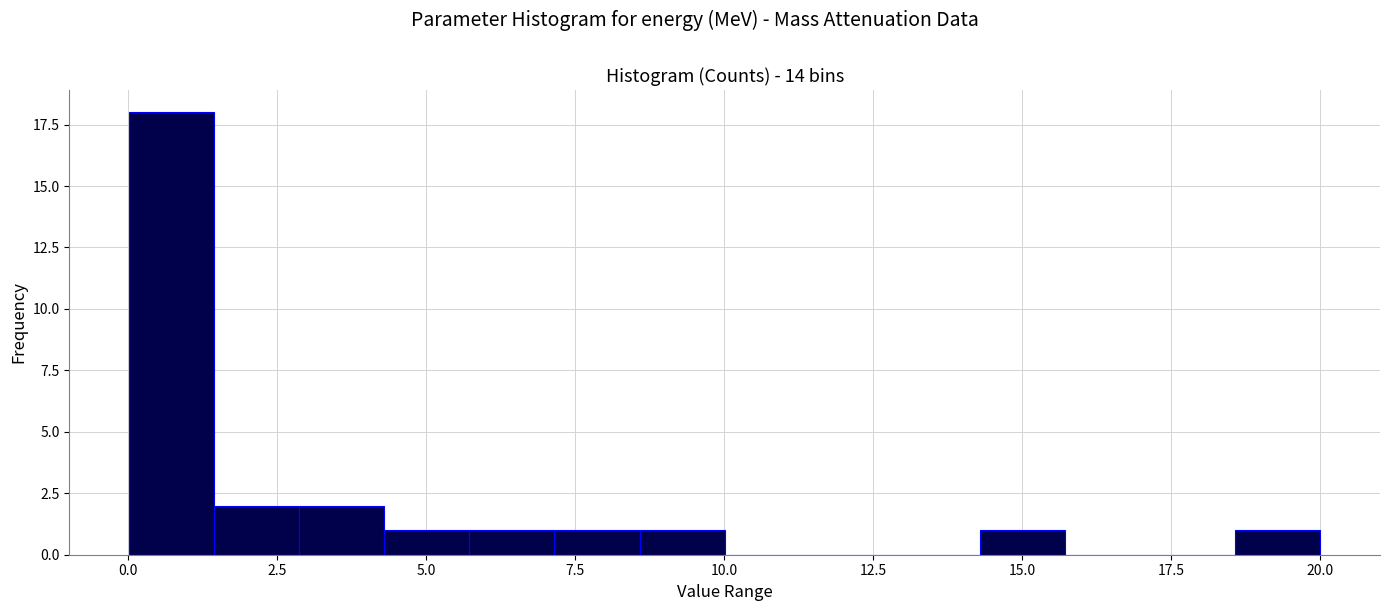

Read against the x-axis, roughly where is the centre of the tallest bar?

0.5